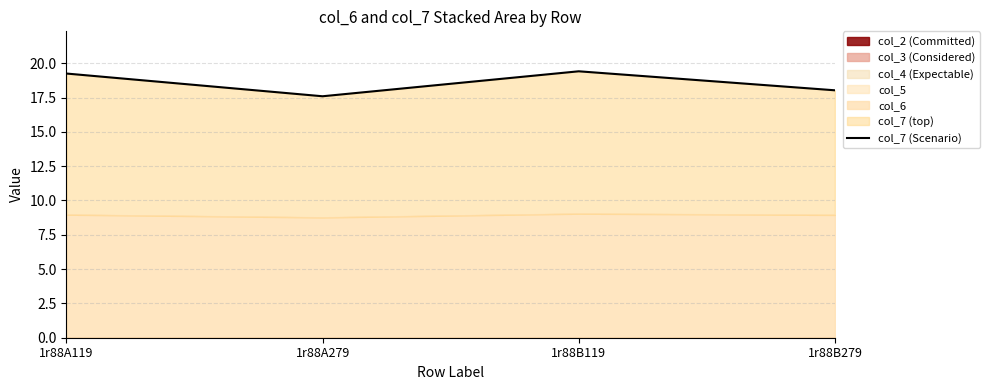

What is the label of the 4th point from the right?

1r88A119